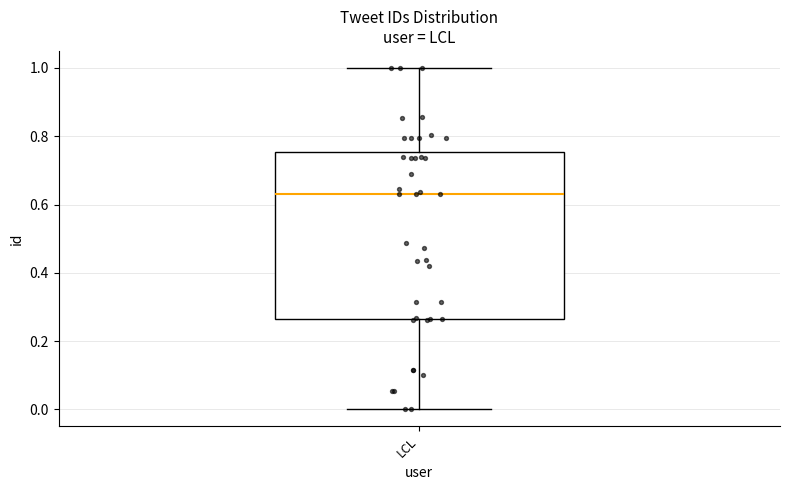

Where does the median line of the box for LCL sit on the y-axis? The values are not printed on the chart, so give them approximately, as read against the axis.

0.62